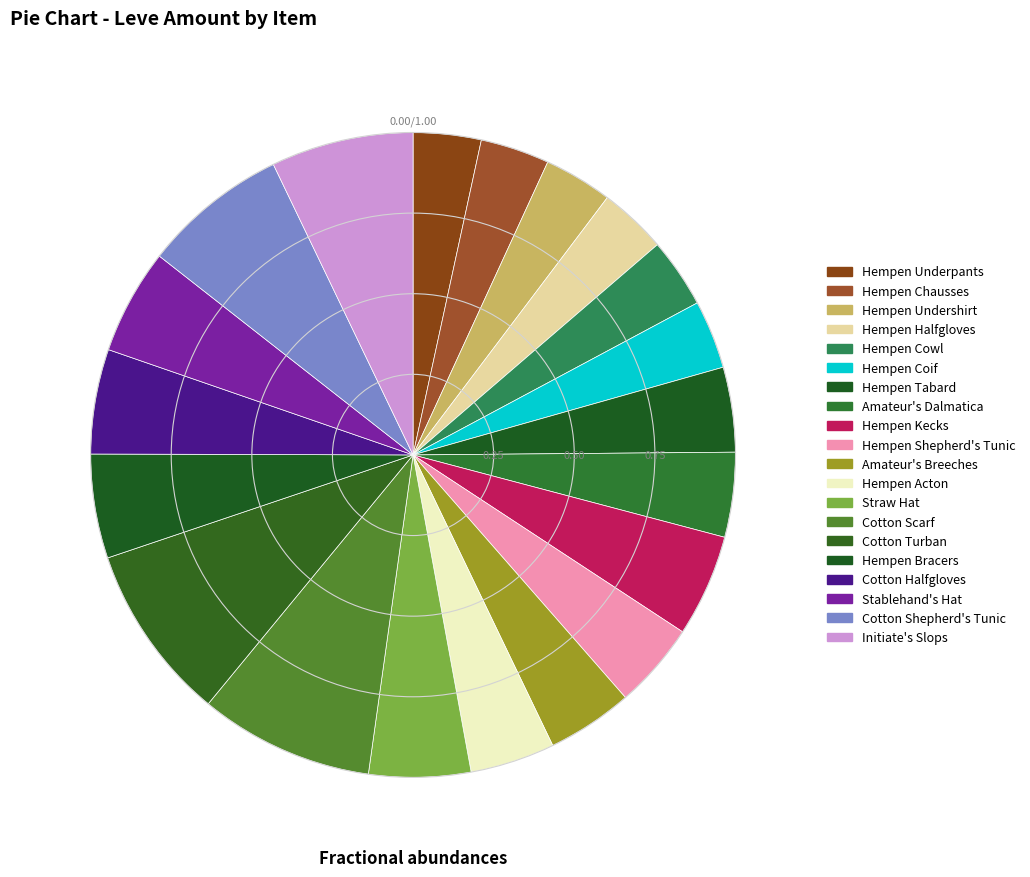

The Straw Hat slice represents 12% of the pie. True or false?

False